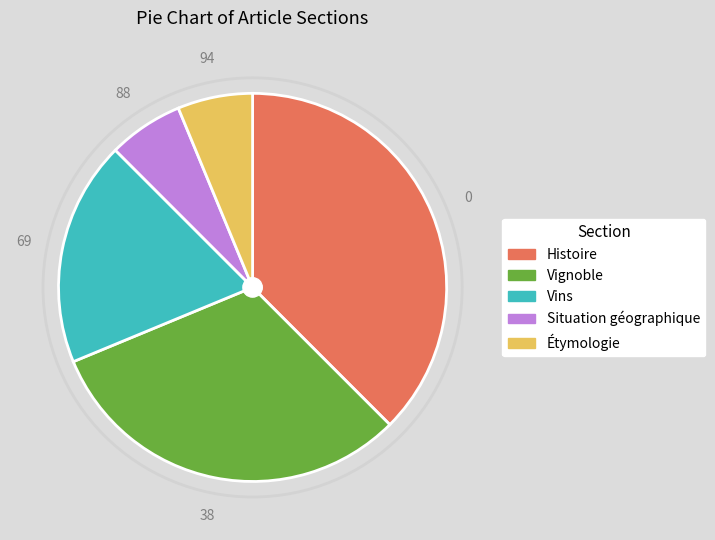

Count the number of slices in the pie.

5